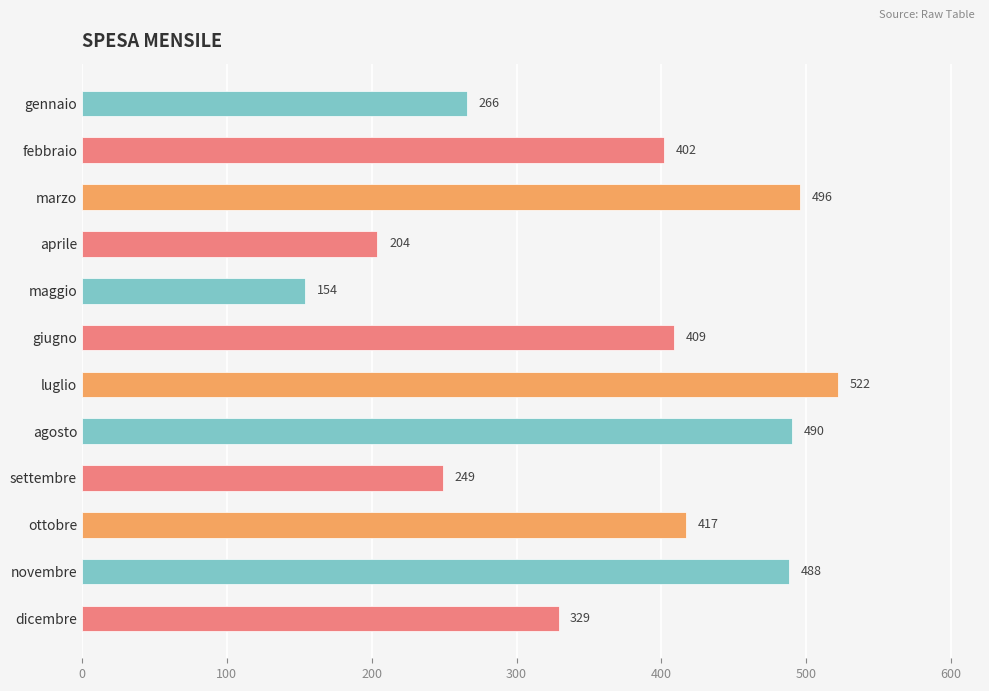

What is the label of the 10th bar from the bottom?

marzo